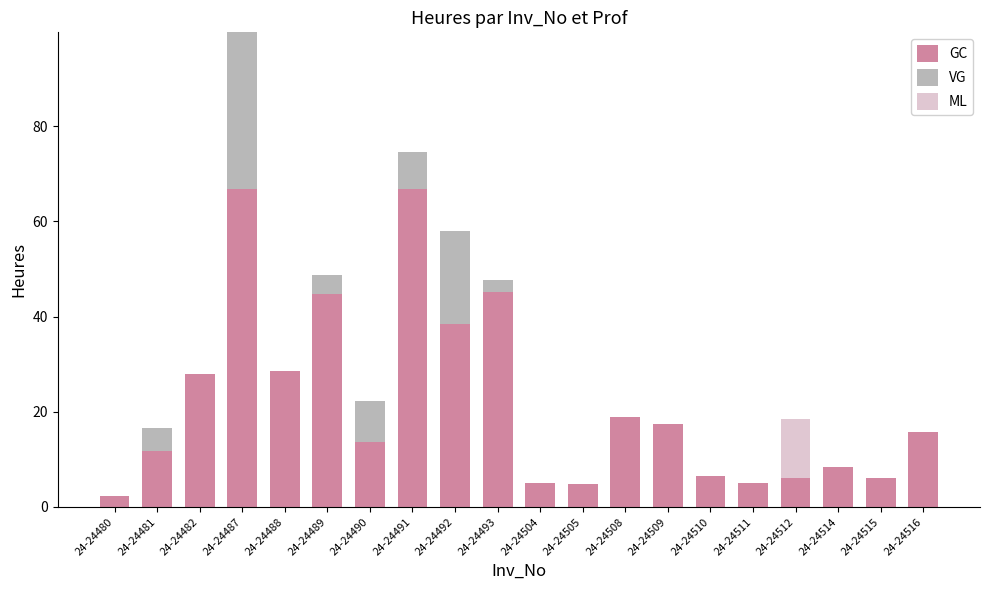

True or false: GC has a value of 5.0 at 24-24511.

True